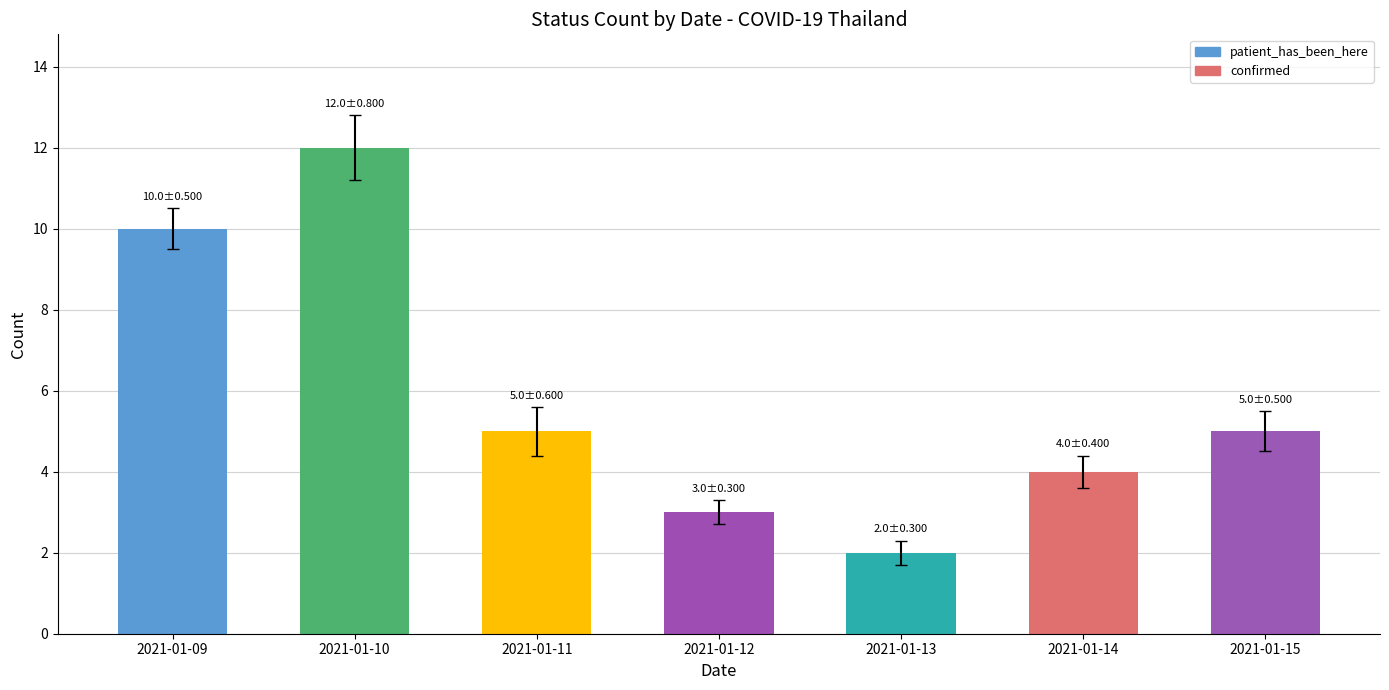

What is the difference between the maximum and minimum values?

10